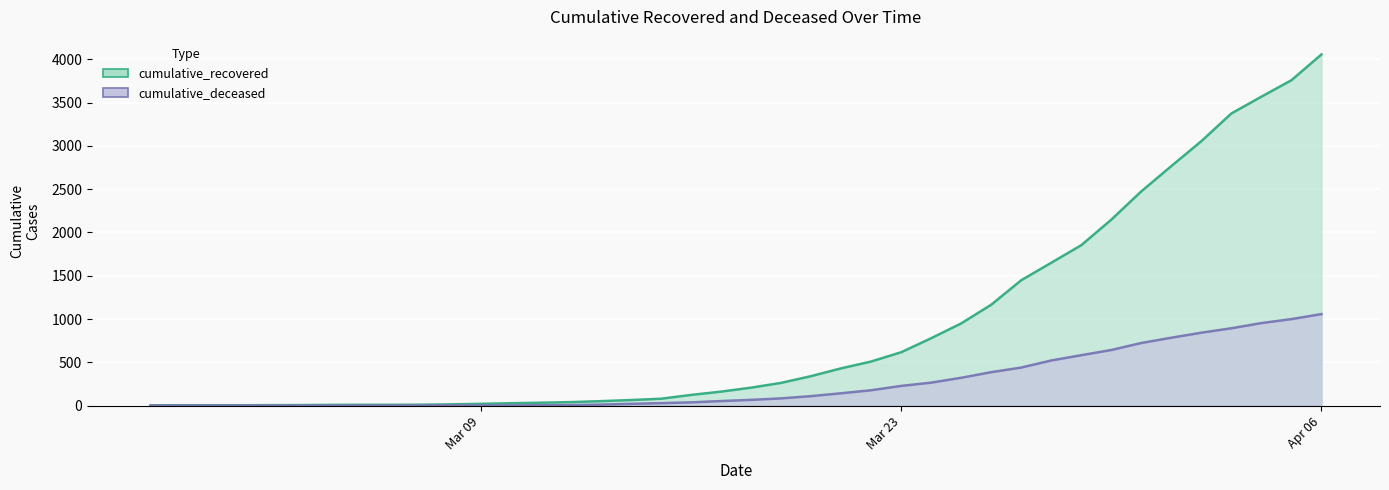

Count the number of categories in the chart.

40